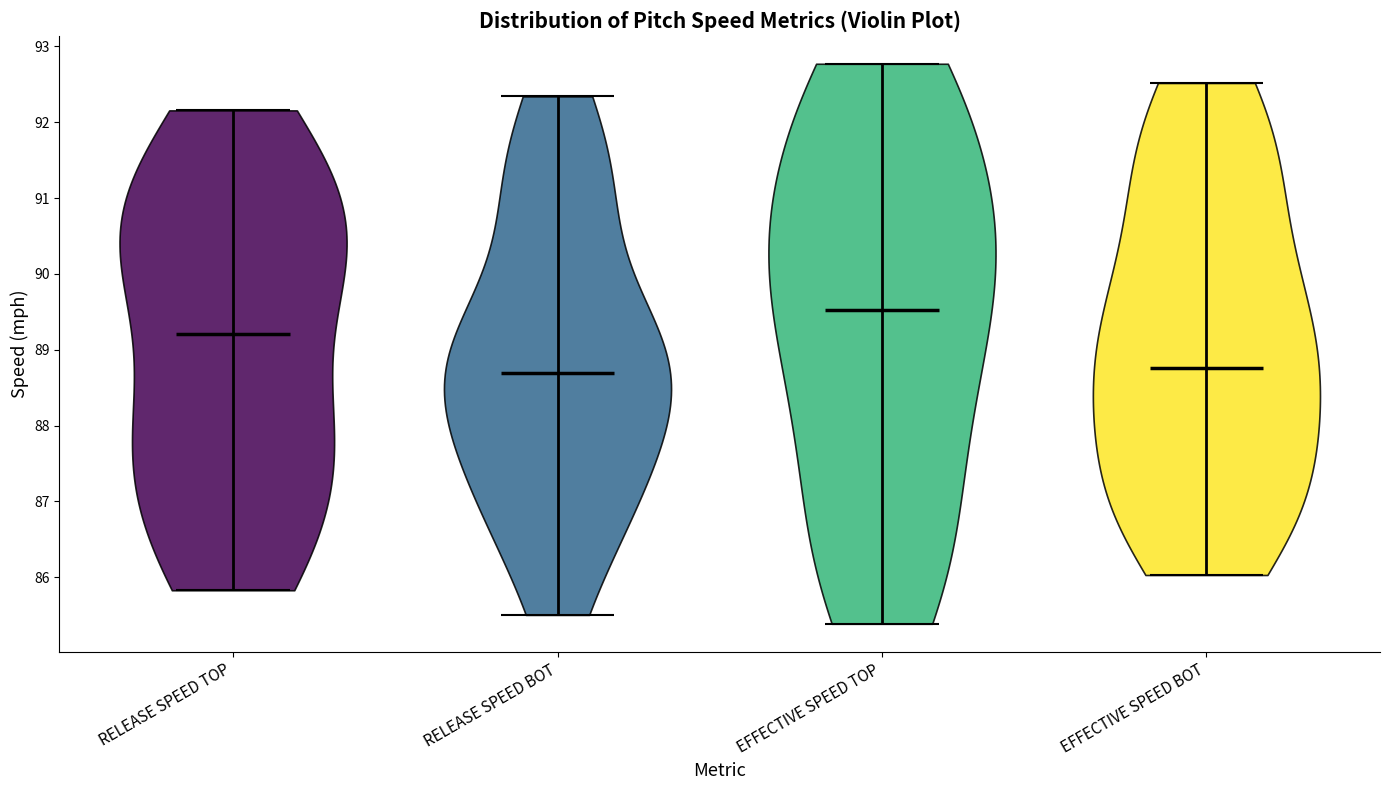

Reading left to right, read every violin against the y-axis: where its median line is, and the lowest and highest points it reaches. The values are not printed on the chart, so give them approximately, as read against the axis.

RELEASE SPEED TOP: median line 89.2, lowest point 85.8, highest point 92.2
RELEASE SPEED BOT: median line 88.7, lowest point 85.5, highest point 92.3
EFFECTIVE SPEED TOP: median line 89.5, lowest point 85.4, highest point 92.8
EFFECTIVE SPEED BOT: median line 88.8, lowest point 86.0, highest point 92.5